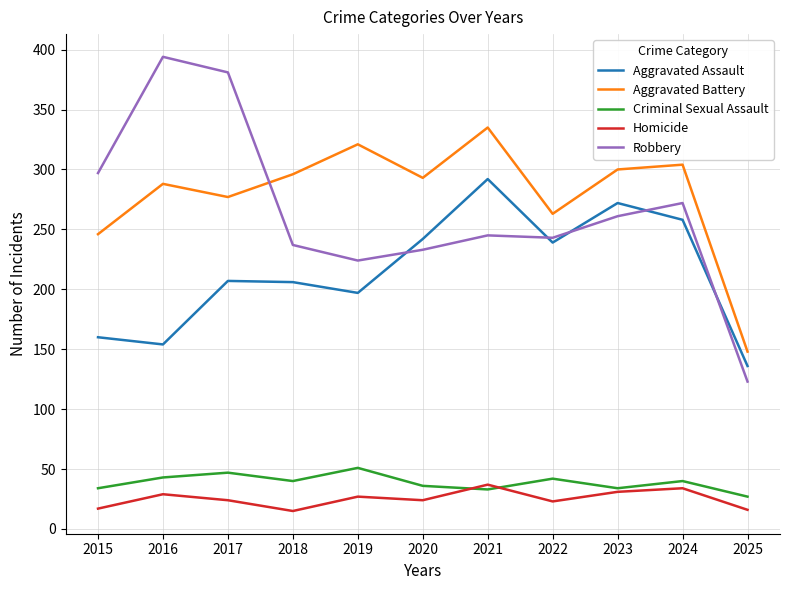

List the series in order of their peak value, highest first.

Robbery, Aggravated Battery, Aggravated Assault, Criminal Sexual Assault, Homicide